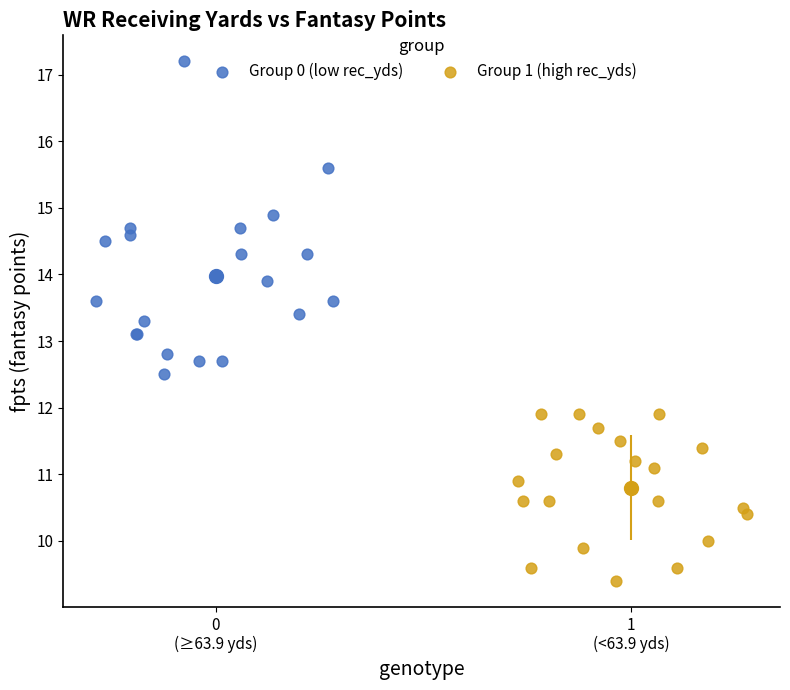

Which series has the widest spread of Y values?

Group 0 (low rec_yds)